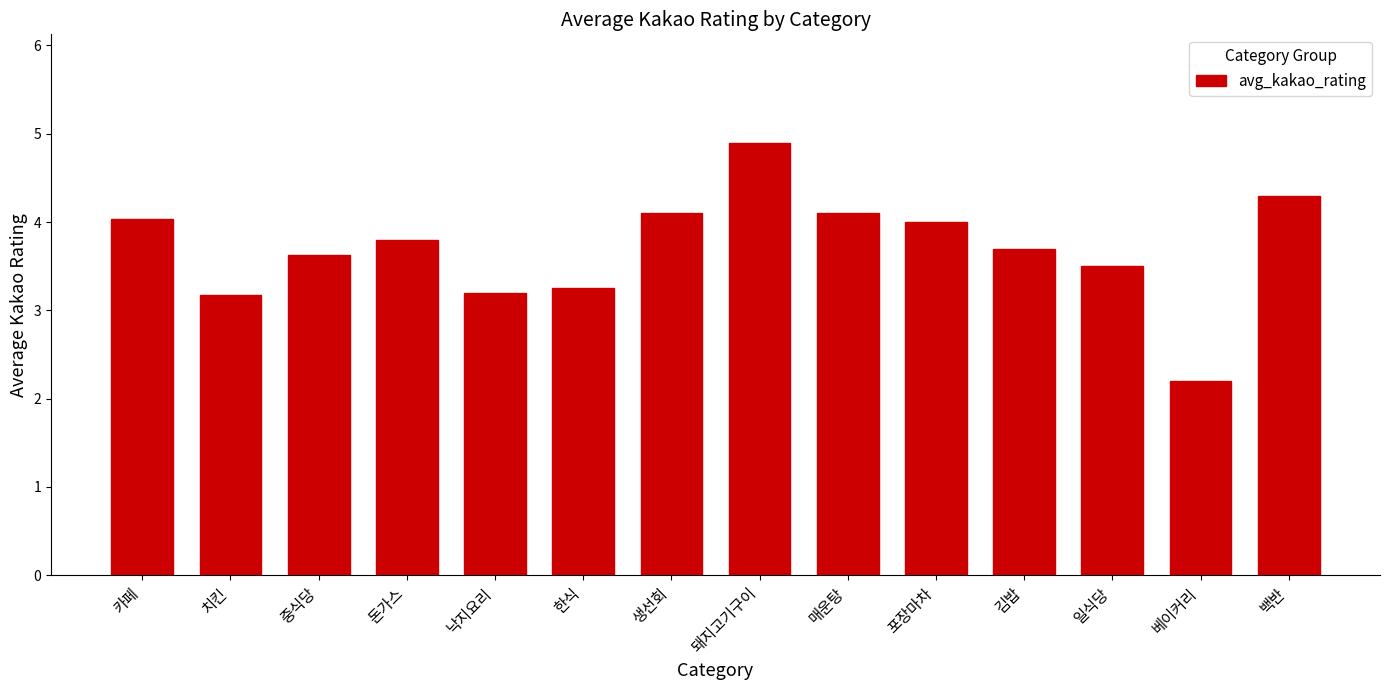

At which label does the data first exceed 3?

카페